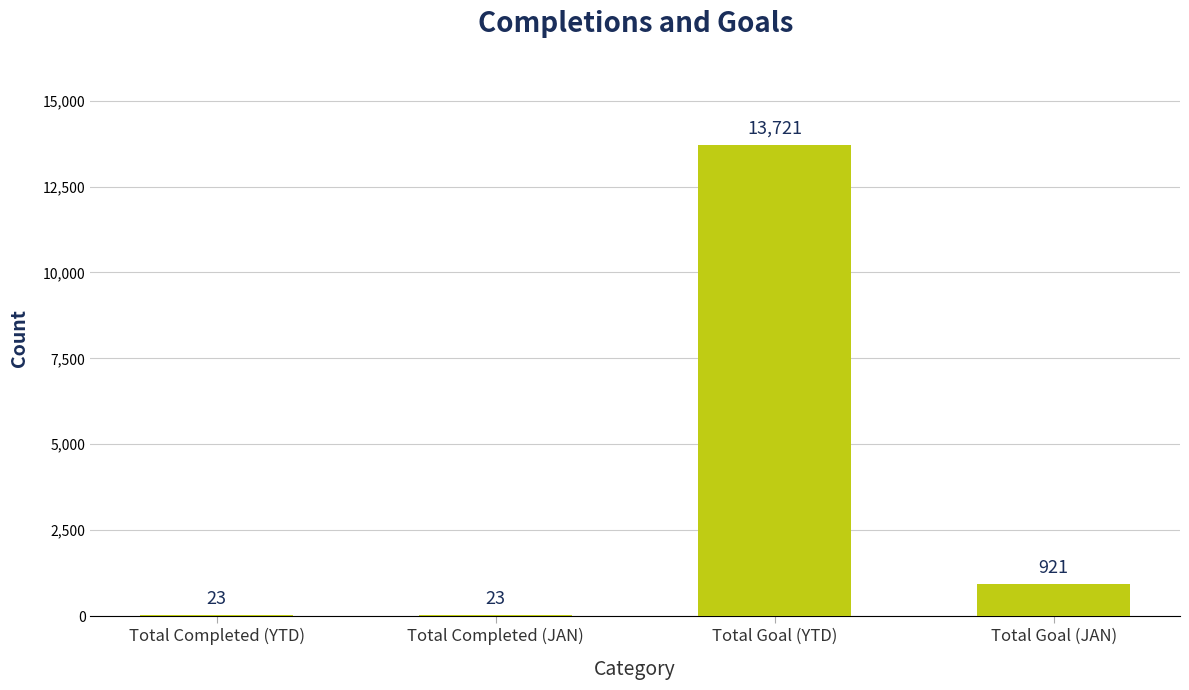

What is the sum of all values?

14688